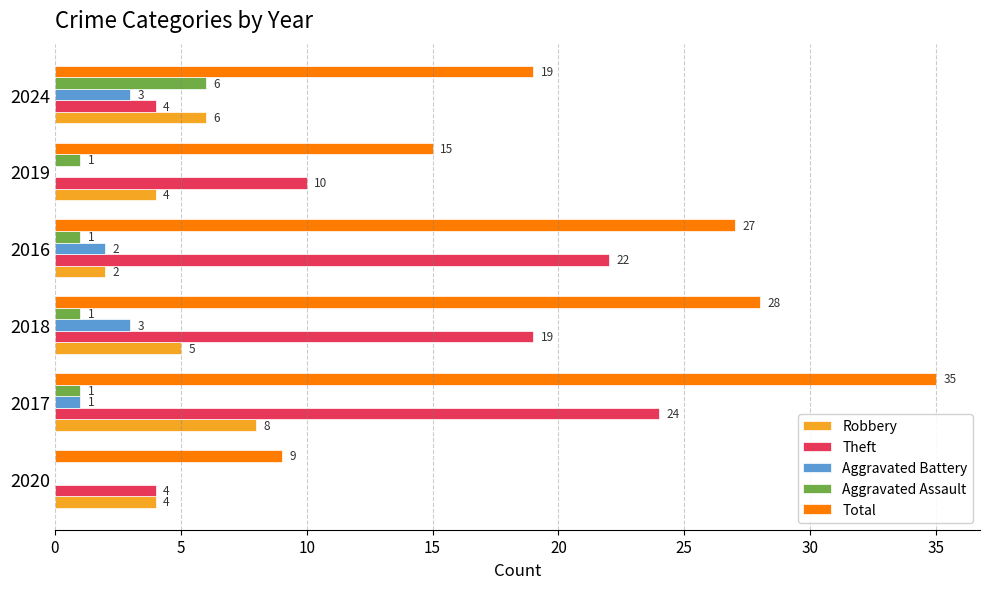

Where is Theft nearest to the value 14?

2019